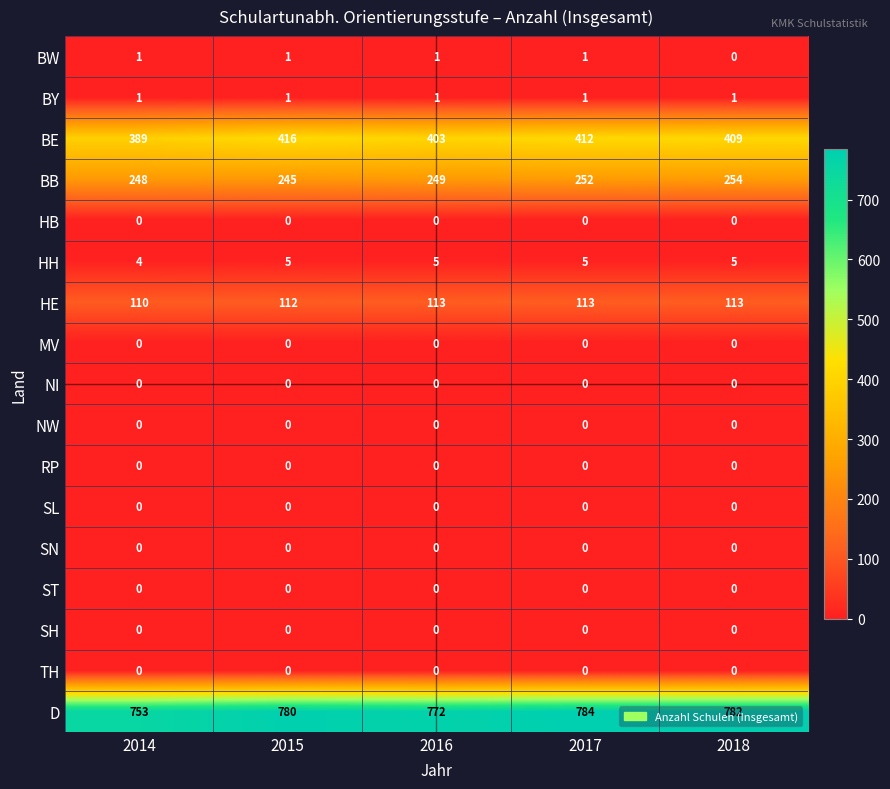

At which category is the sum across all series the highest?

2017